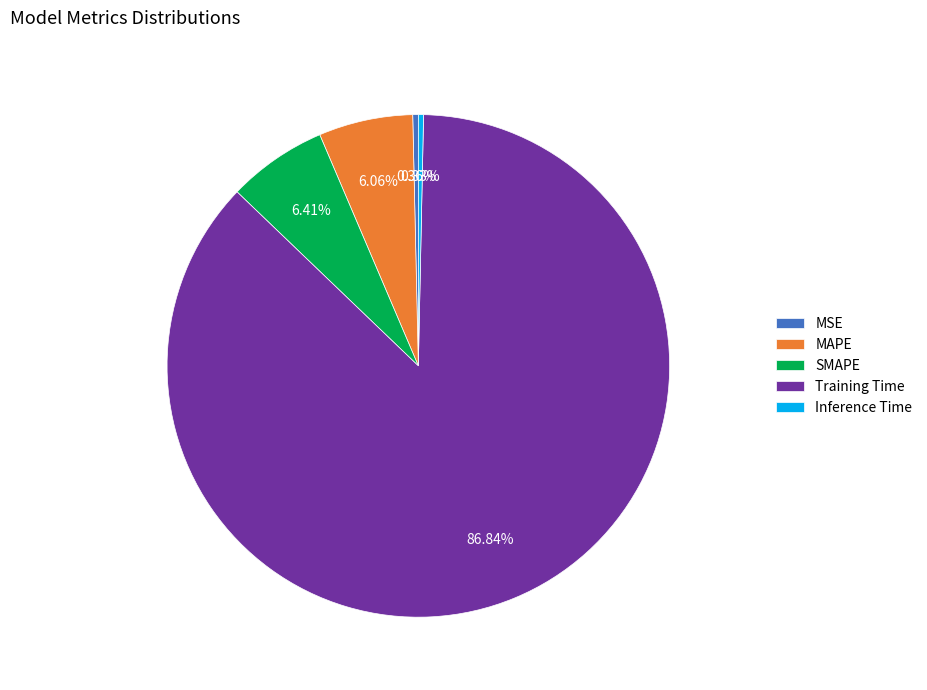

Which slice is the largest?

Training Time